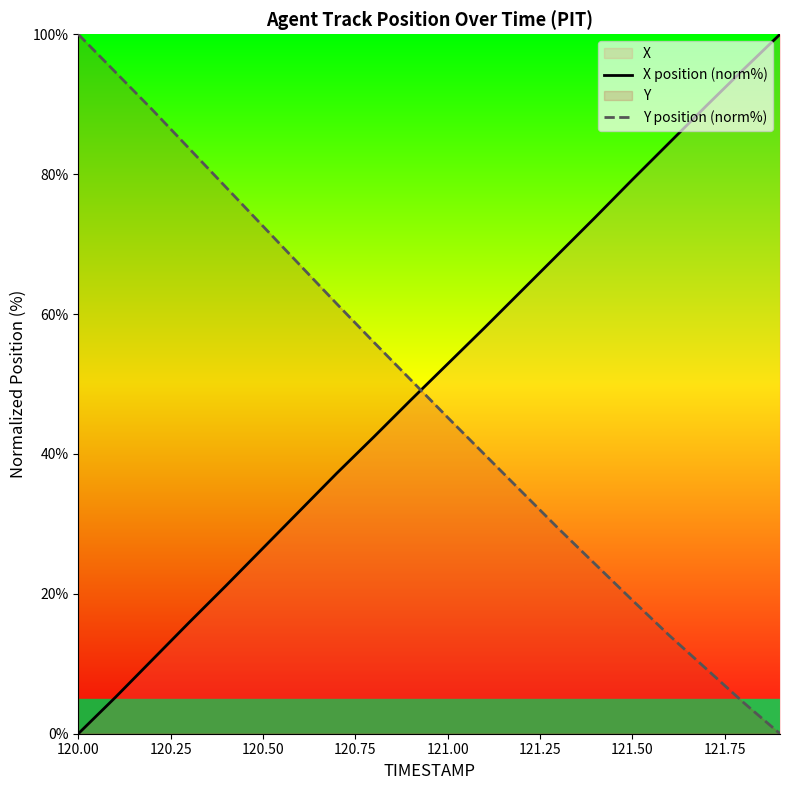

After their last crossing, which series has the higher values: Y position (norm%) or X position (norm%)?

X position (norm%)